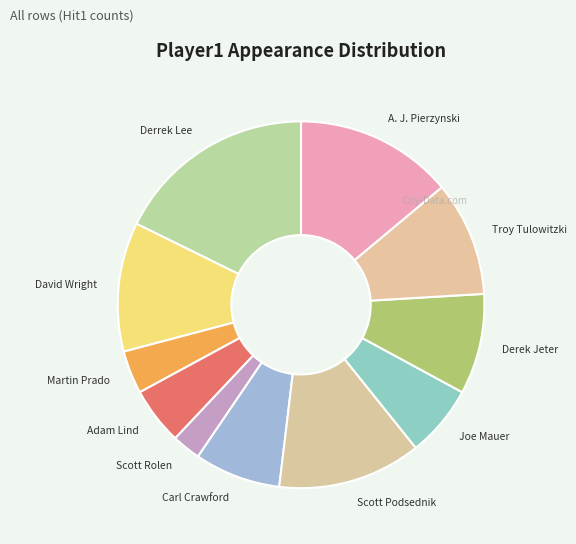

Combined, do Derek Jeter and Adam Lind account for over 50%?

No